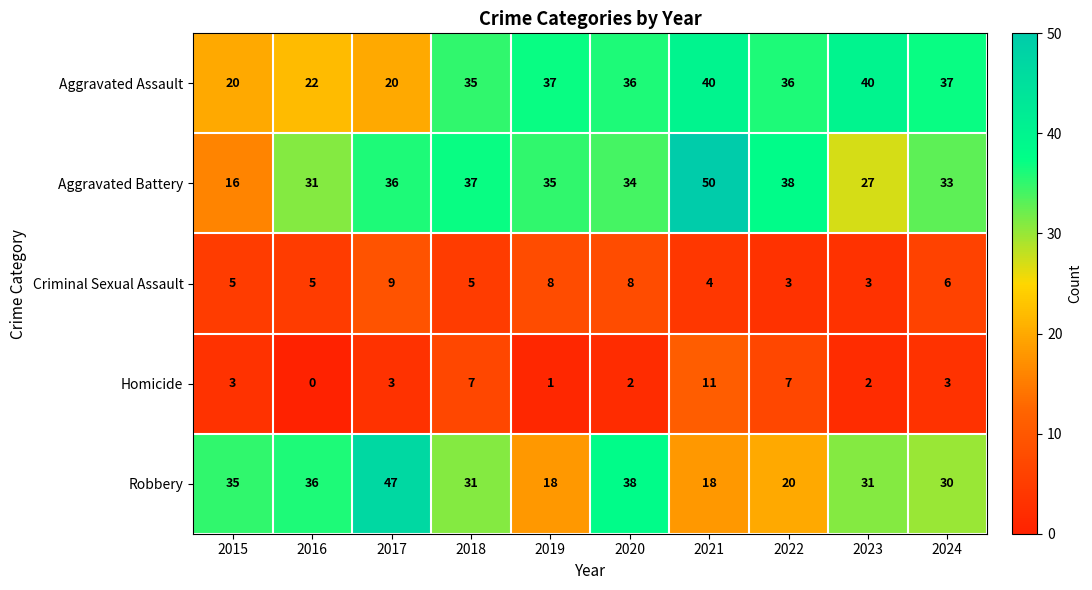

Which series has the widest spread of values?

Aggravated Battery